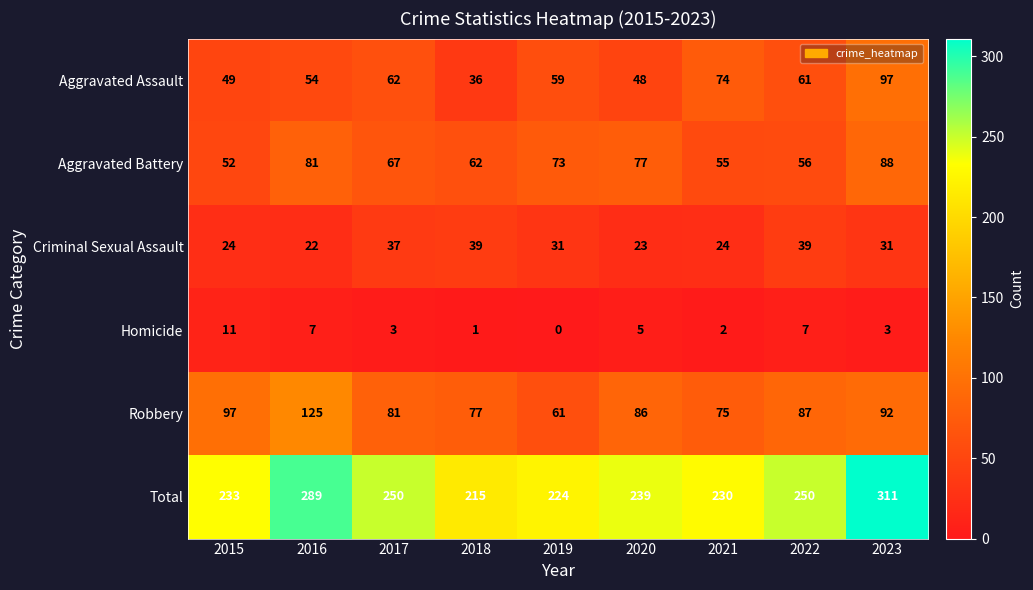

Count the number of categories in the chart.

9